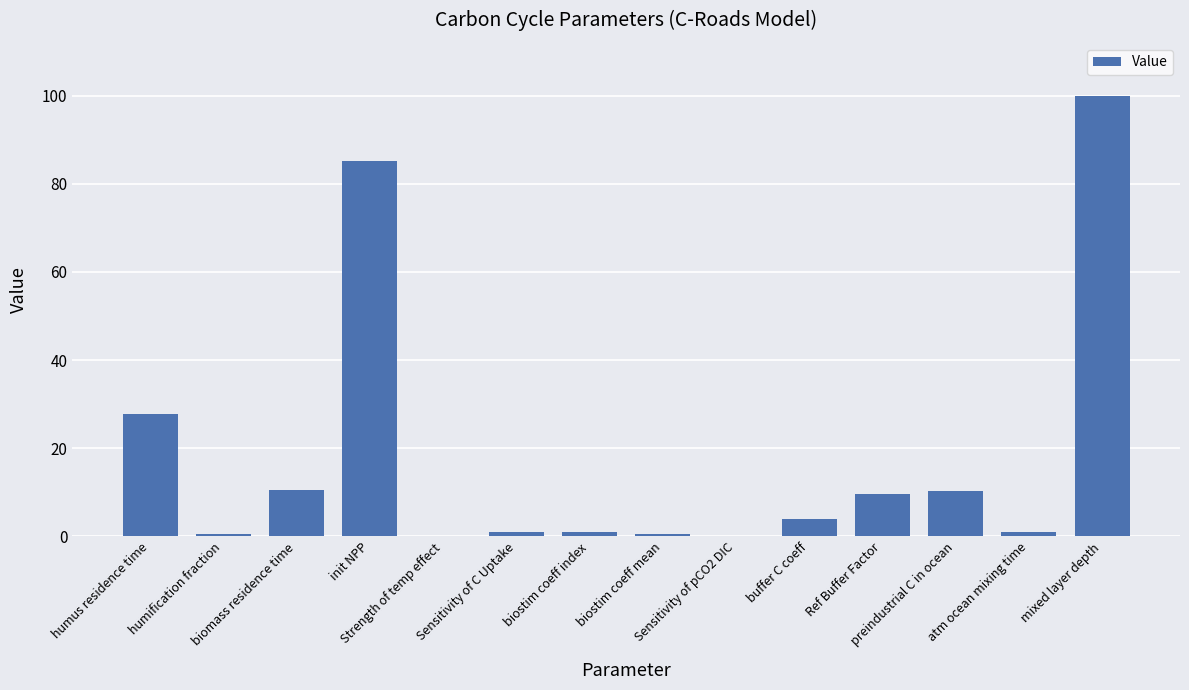

Where is the data nearest to the value 49?

humus residence time